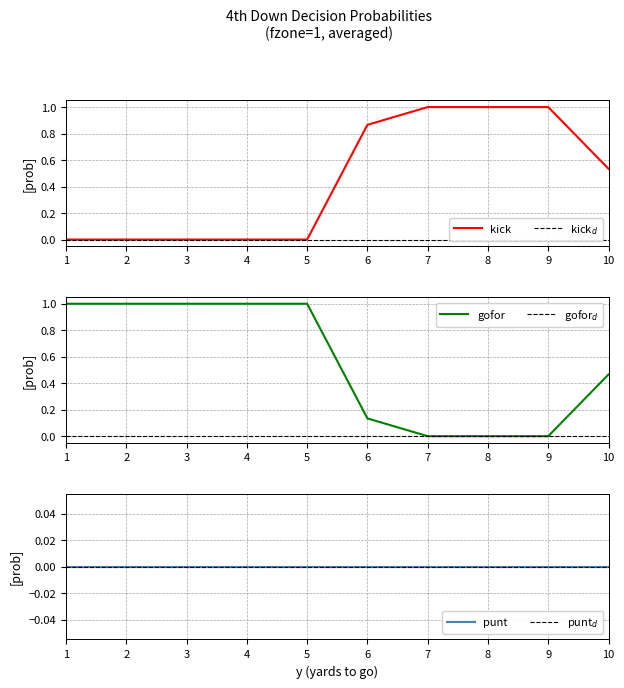

Which series changed the most between 1 and 5?

kick